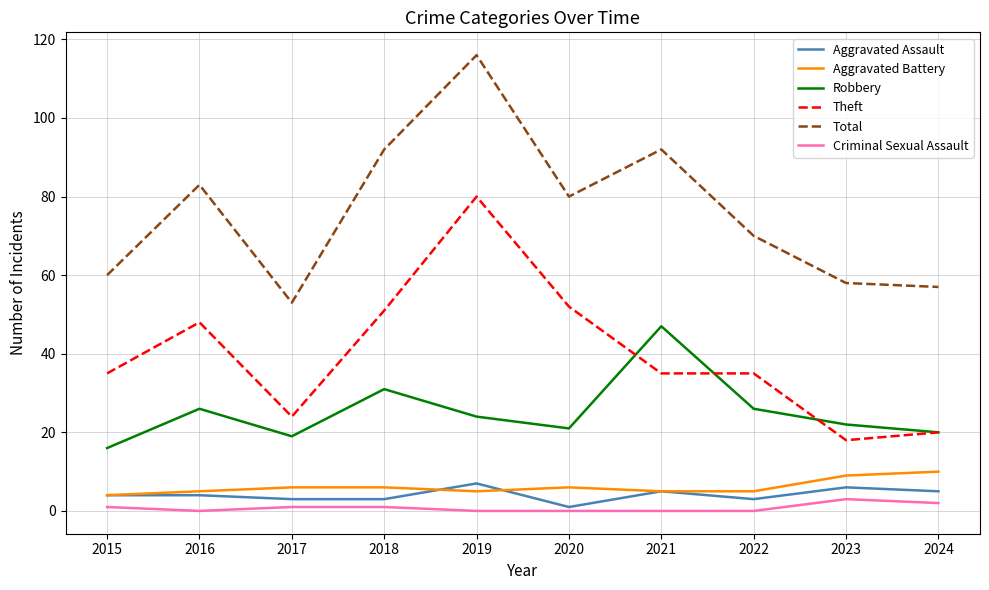

Read the Aggravated Assault value at 2024.

5